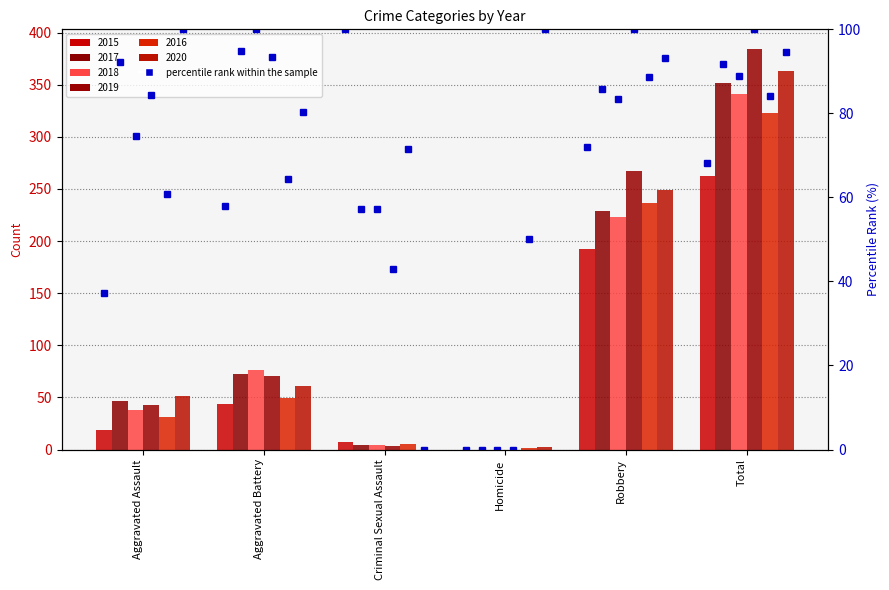

Is it true that 2018 equals 223 at Robbery?

True